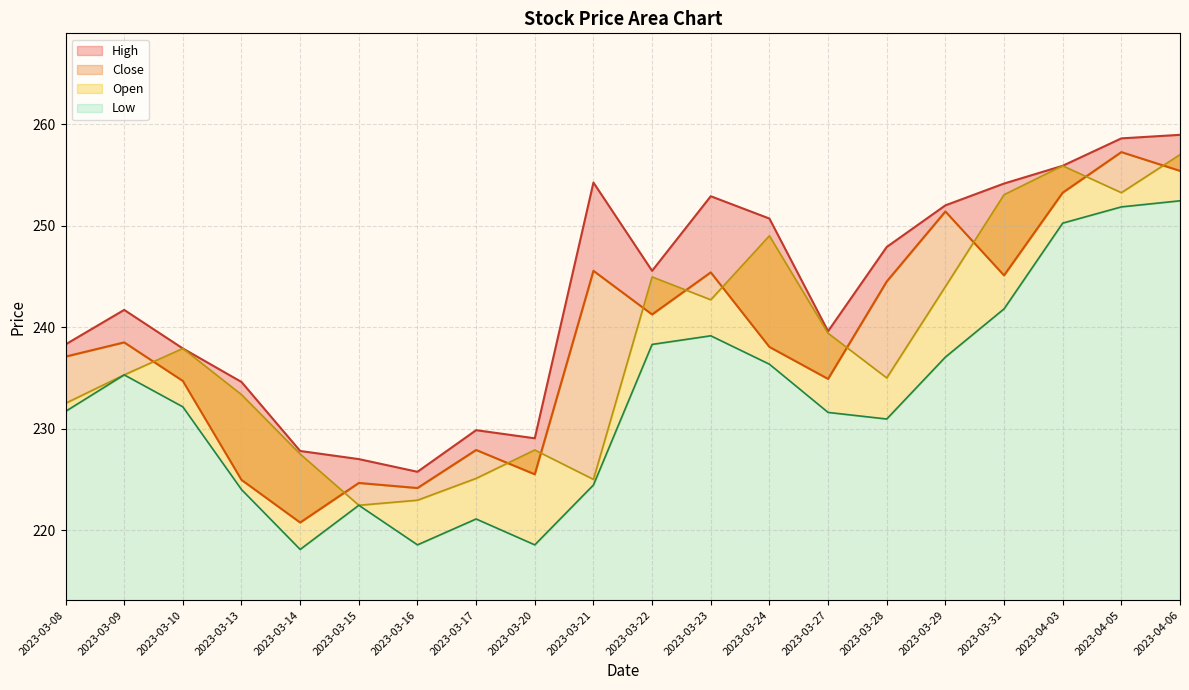

Where is Close nearest to the value 239?

2023-03-09